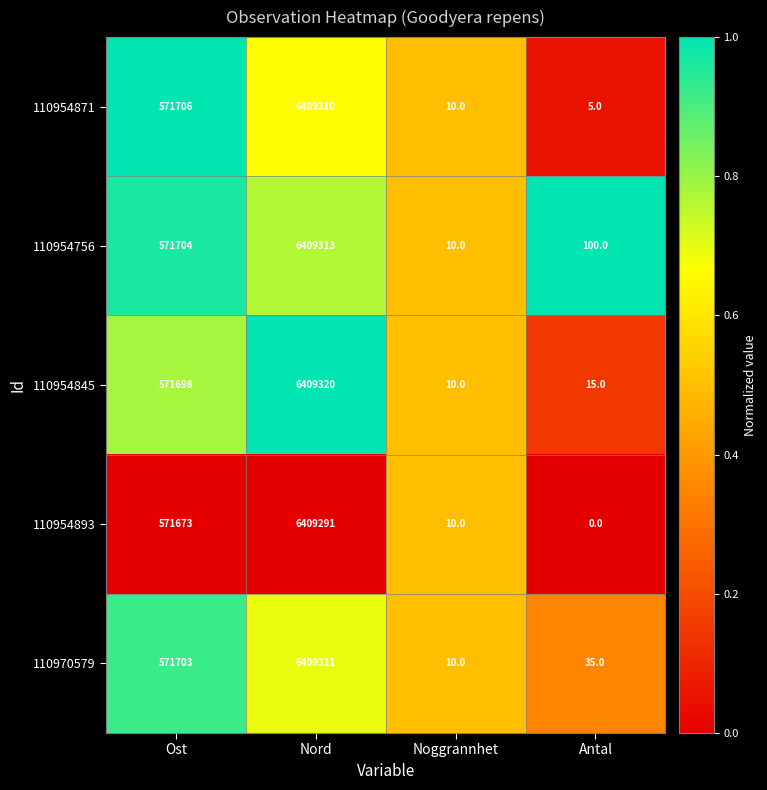

What is the lowest value of the 110954756 series?

10